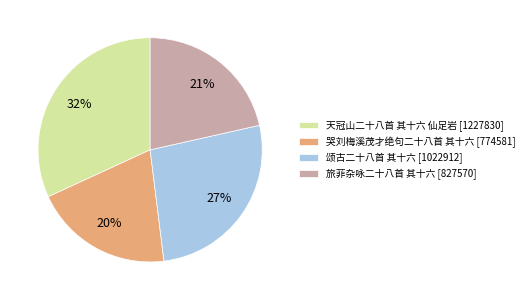

Which slice is the largest?

天冠山二十八首 其十六 仙足岩